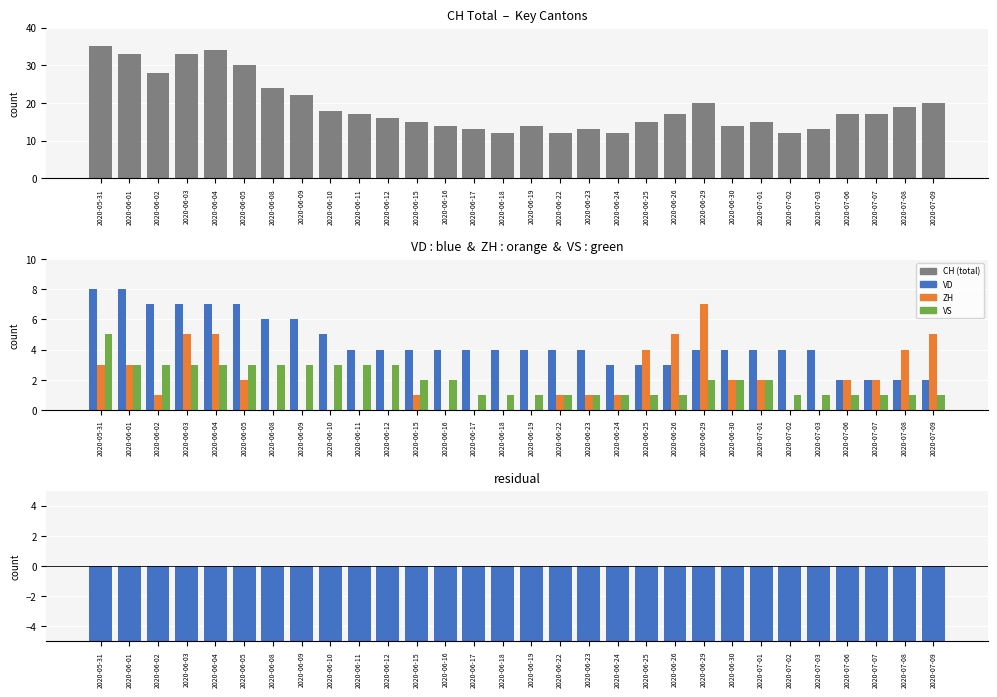

The ZH series shows 3 at 2020-06-30. True or false?

False